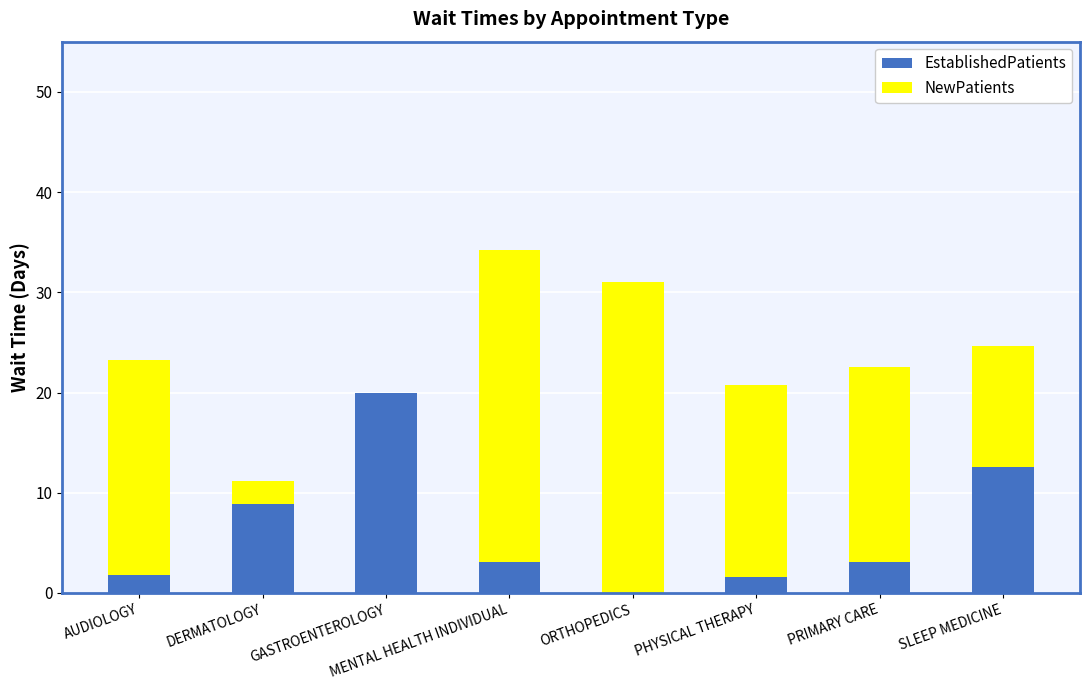

True or false: EstablishedPatients has a value of 1.8 at AUDIOLOGY.

True